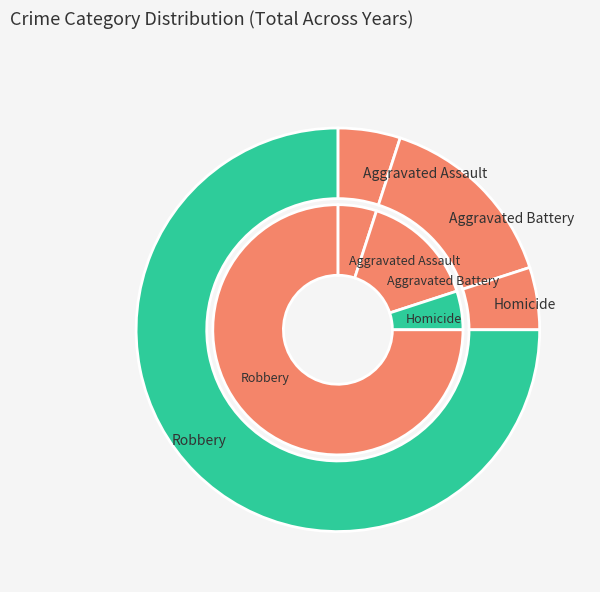

Rank the categories by value from lowest to highest.

Aggravated Assault, Homicide, Aggravated Battery, Robbery